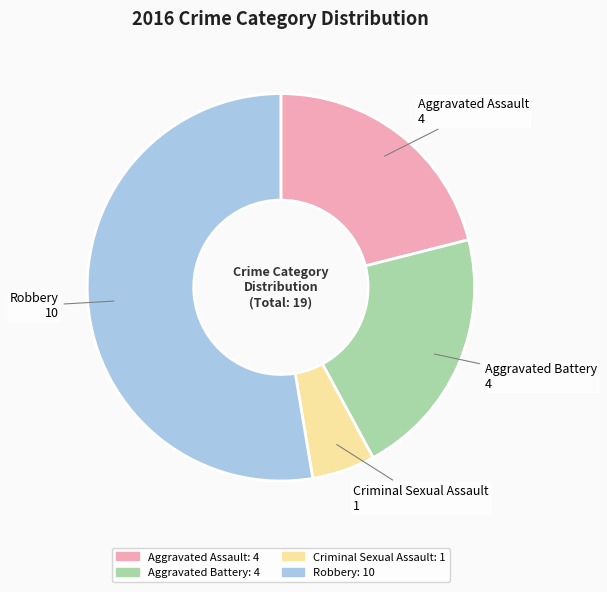

Between Criminal Sexual Assault and Aggravated Battery, which is larger?

Aggravated Battery